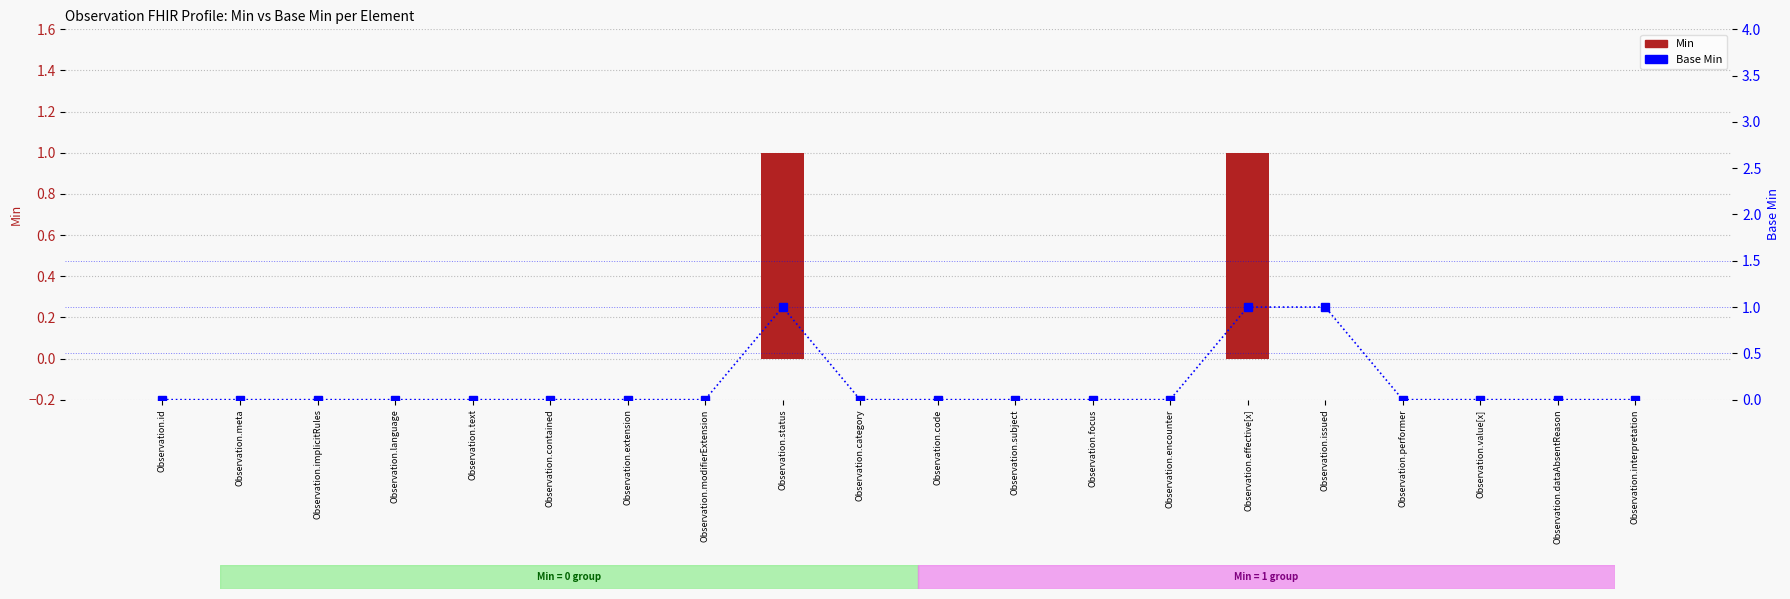

Is the value of Base Min at Observation.subject greater than the value of Min at Observation.focus?

No